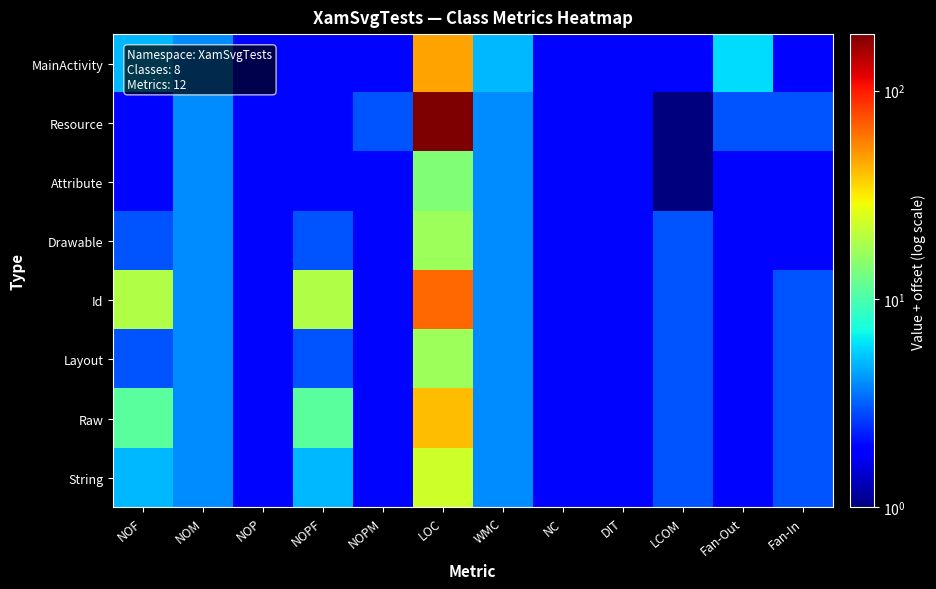

At which category is the sum across all series the highest?

LOC